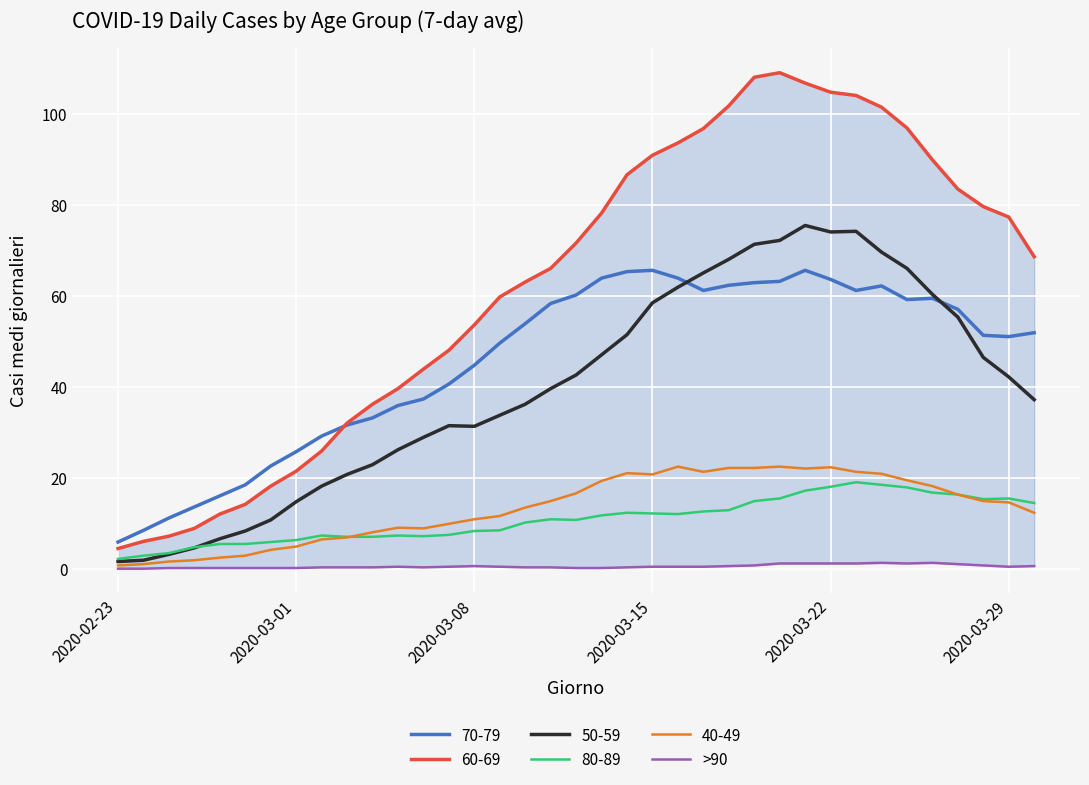

How many points are lower than both their immediate neighbors (excluding endpoints)?

3